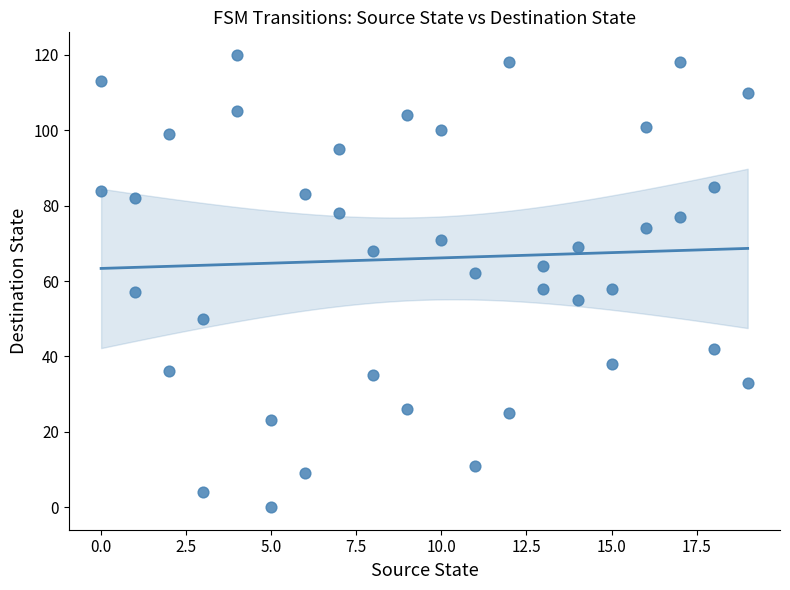

What is the range of Y values (max minus min)?

120